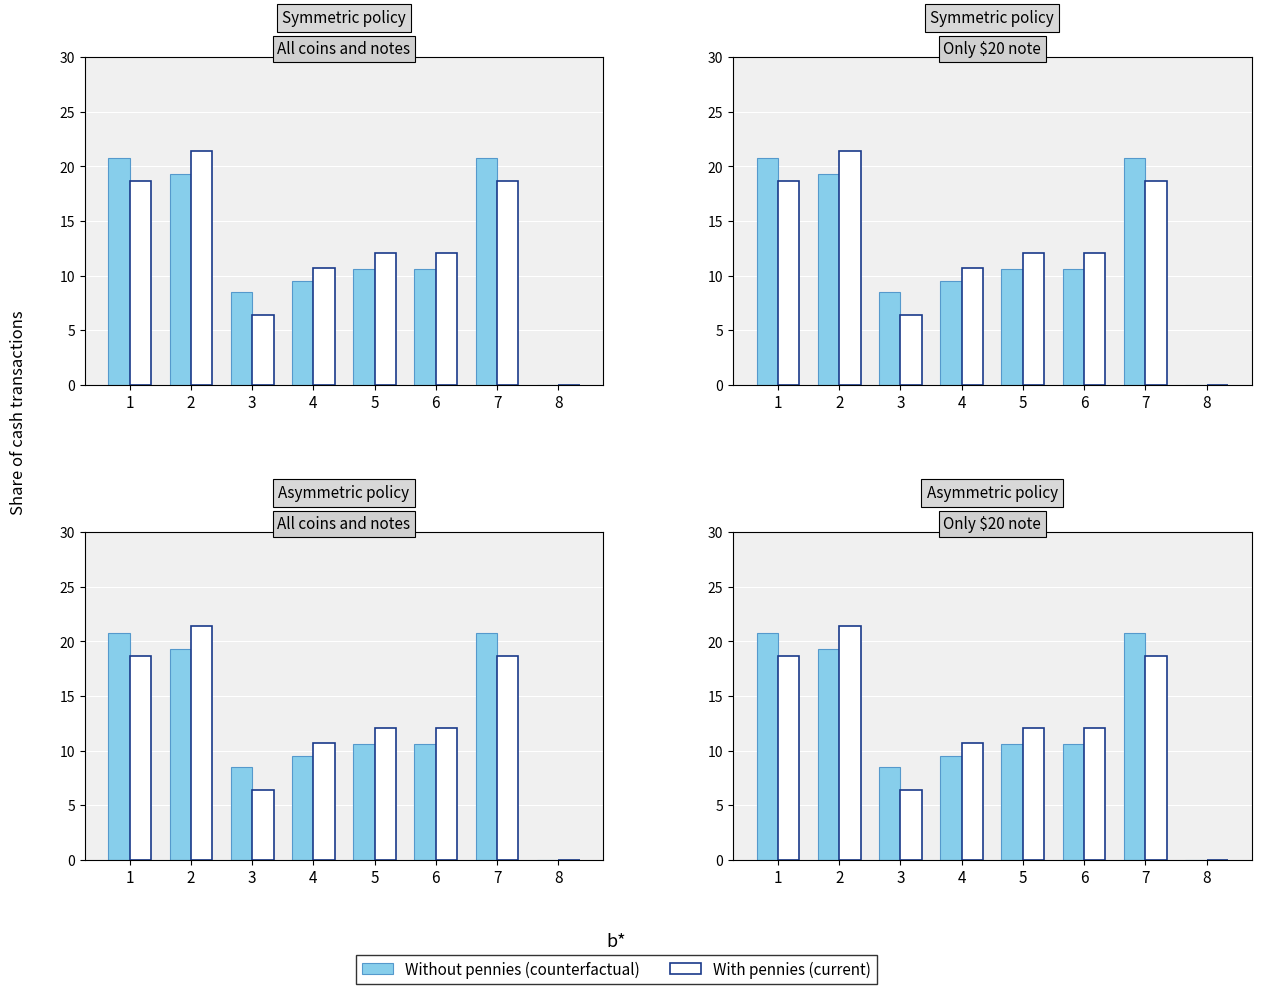

At how many categories does at least one series exceed 19?

3